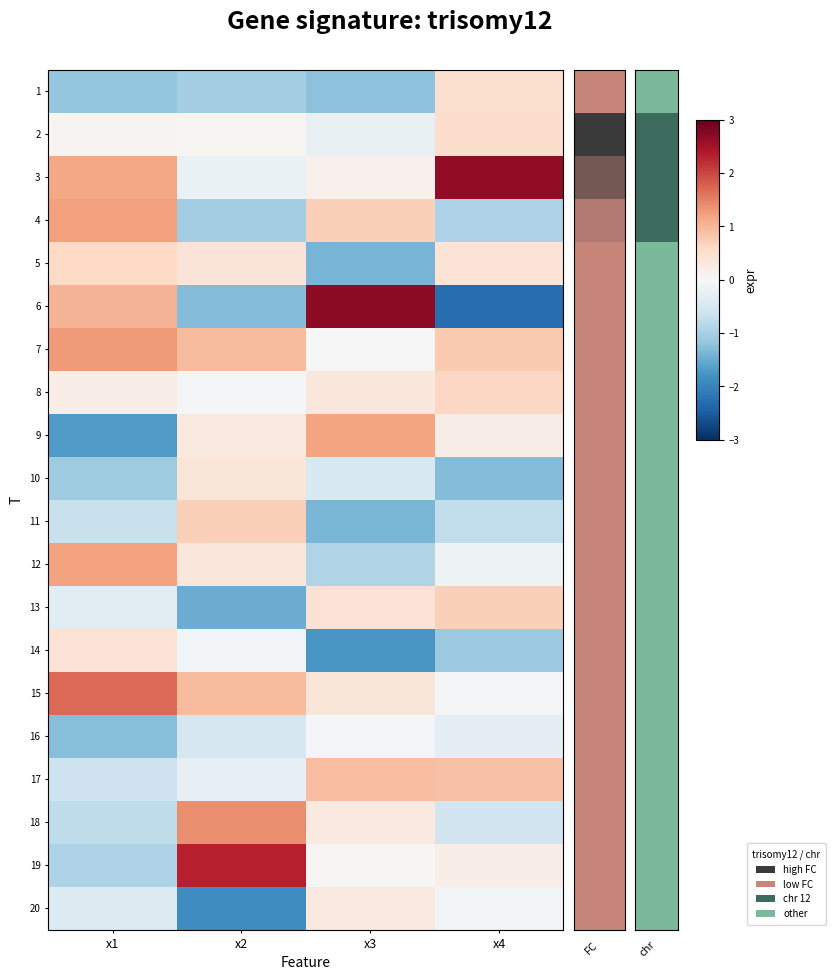

What is the spread (max minus min) of values at x1?

3.4